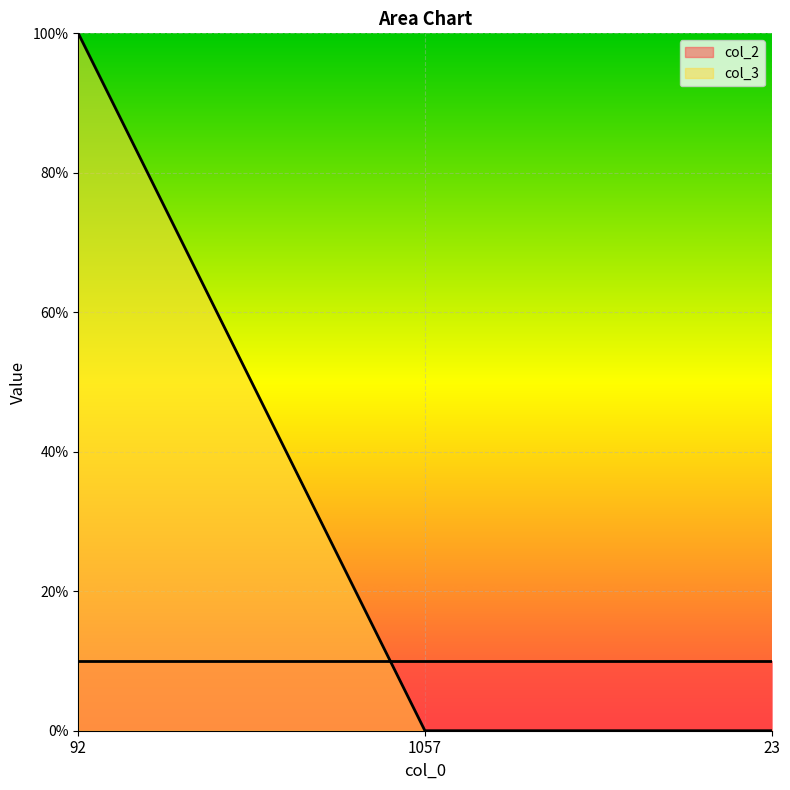

What is the label of the 1st point from the right?

23